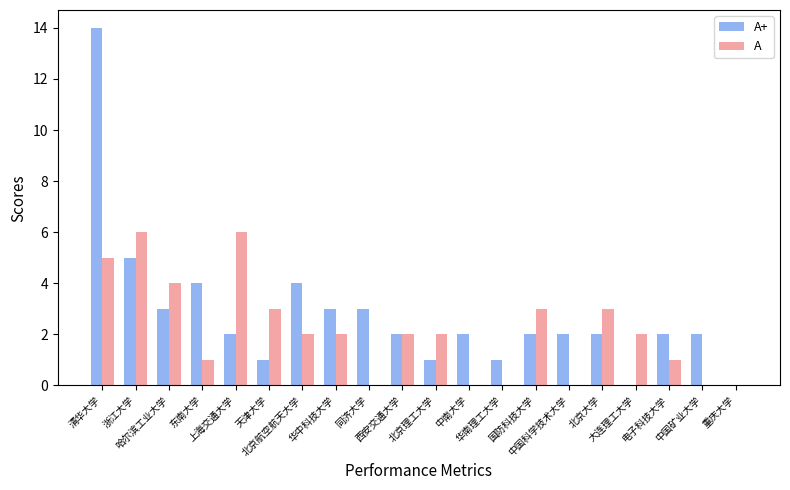

Reading left to right, extract all data points from this chart.

A+: 14	5	3	4	2	1	4	3	3	2	1	2	1	2	2	2	0	2	2	0
A: 5	6	4	1	6	3	2	2	0	2	2	0	0	3	0	3	2	1	0	0